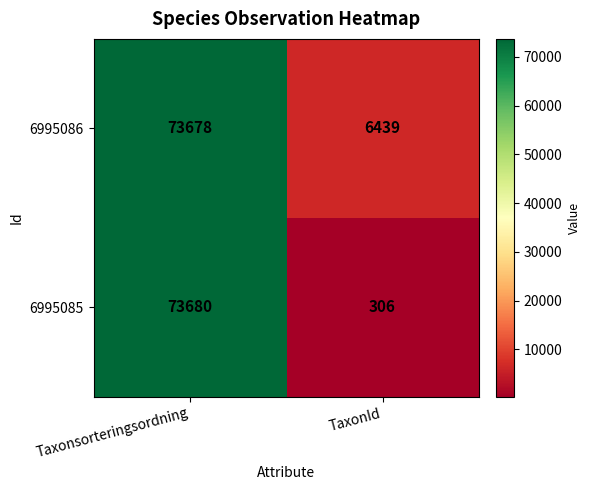

What is the approximate value of 6995086 at TaxonId, to the nearest 100?

6400